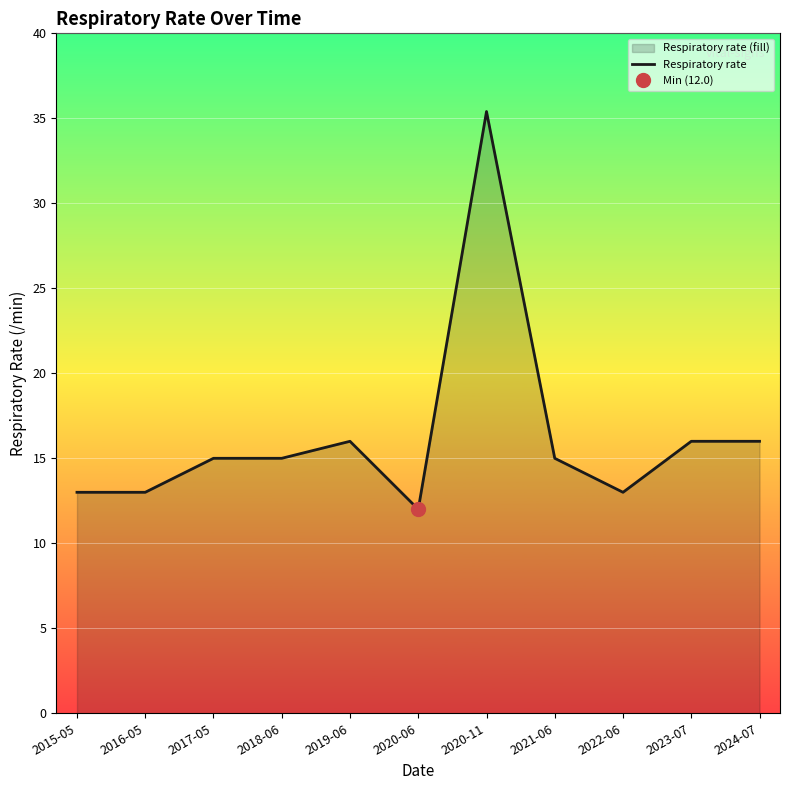

What position from the right is 2021-06?

4